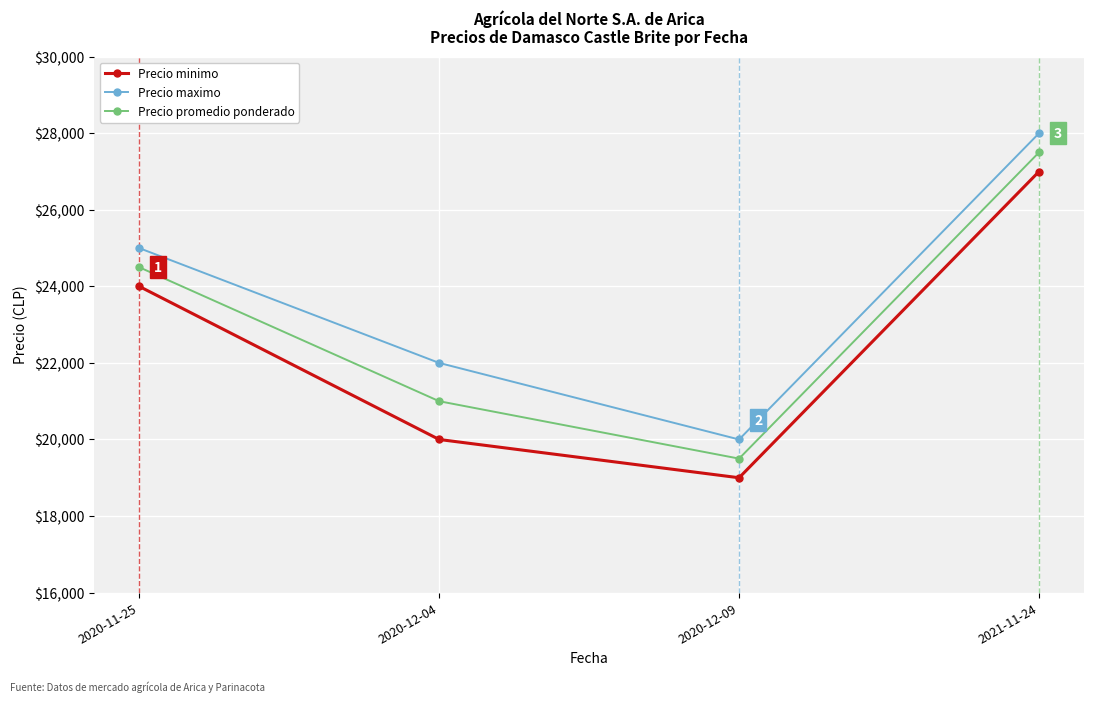

At which category does the chart reach its minimum across all series?

2020-12-09